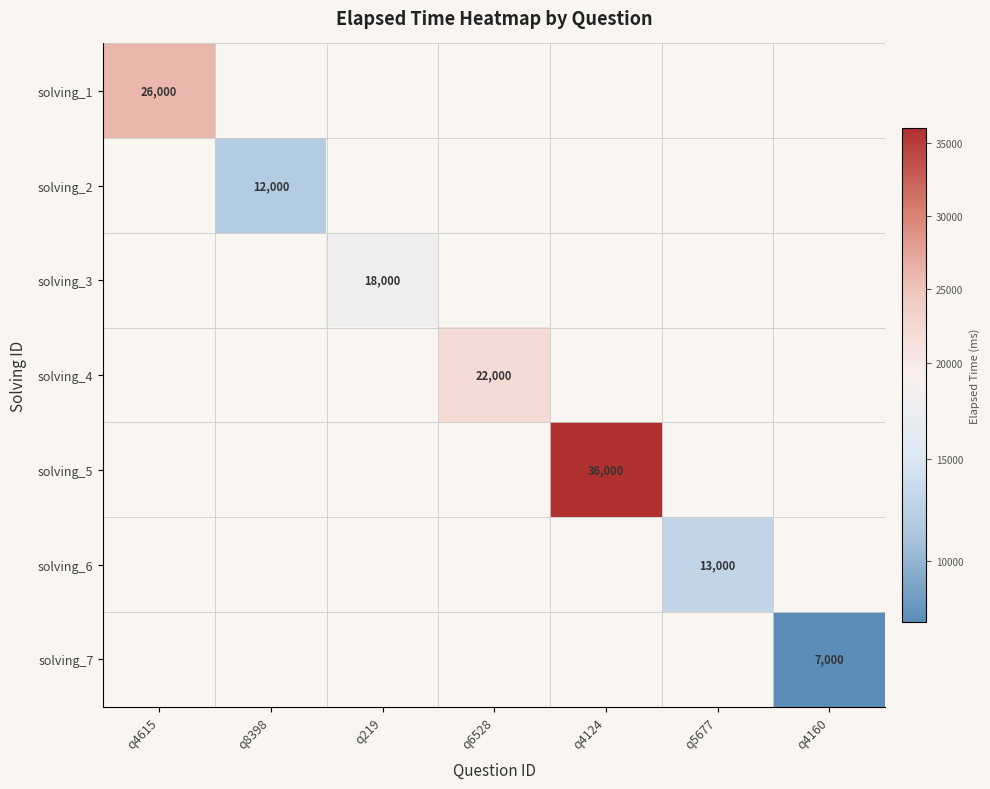

How many categories are shown in the chart?

7